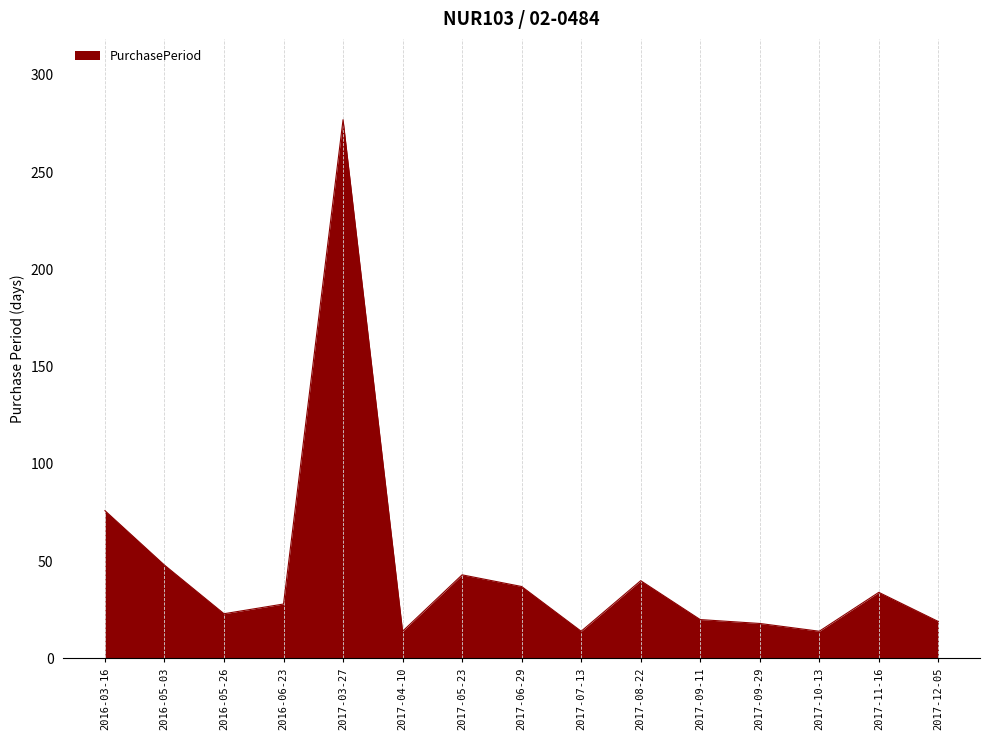

What is the greatest value displayed?

277